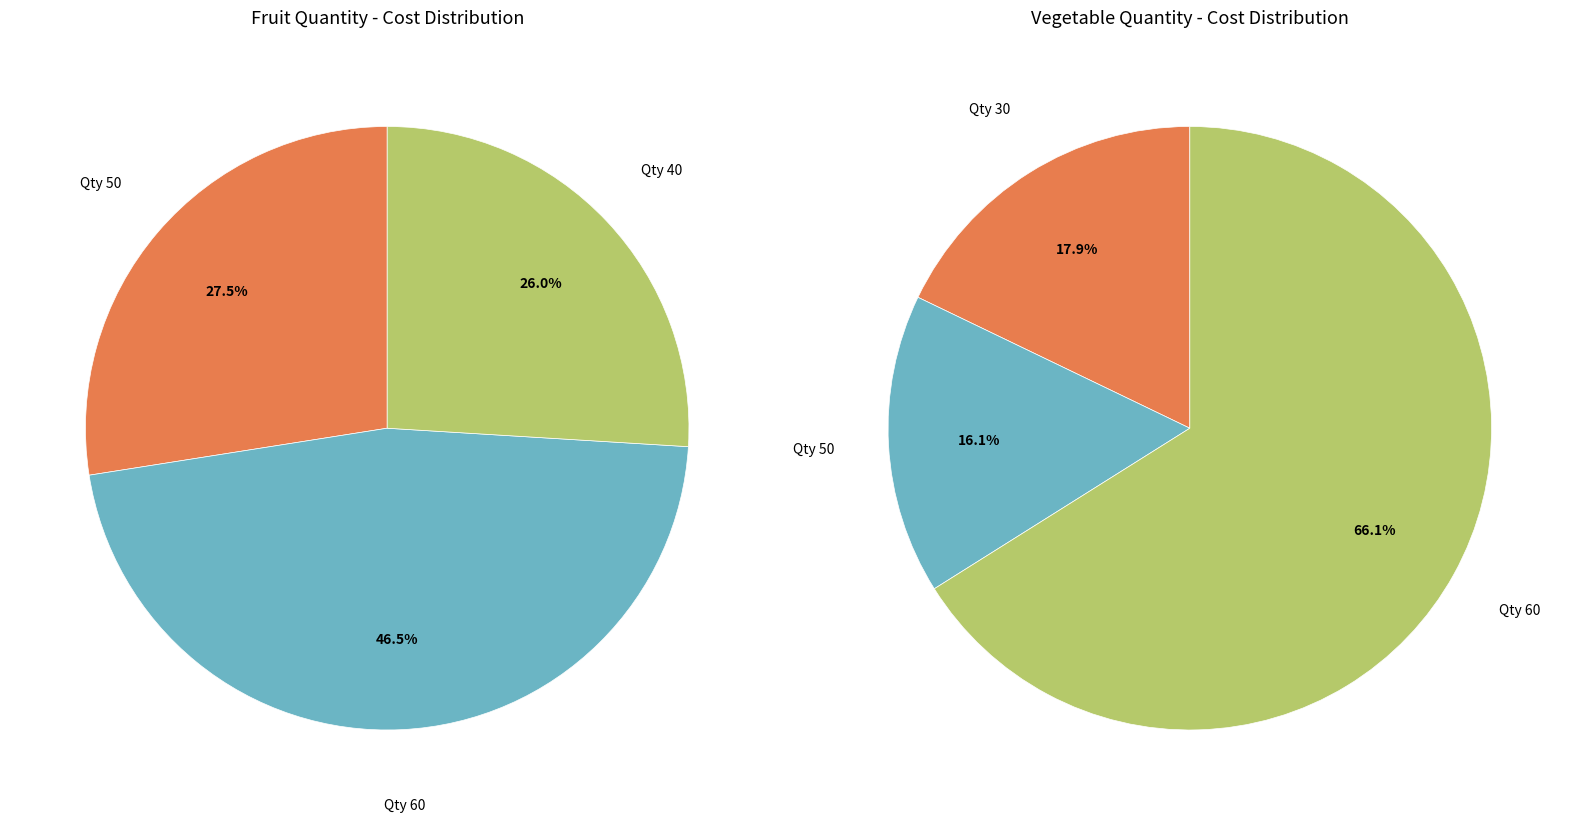

Is it true that 50 is 5% of the pie?

False